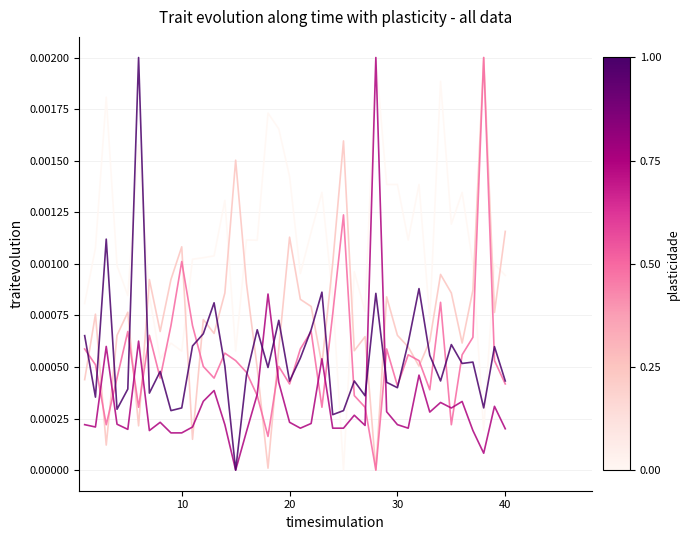

Does the chart display data point markers on the line(s)?

No